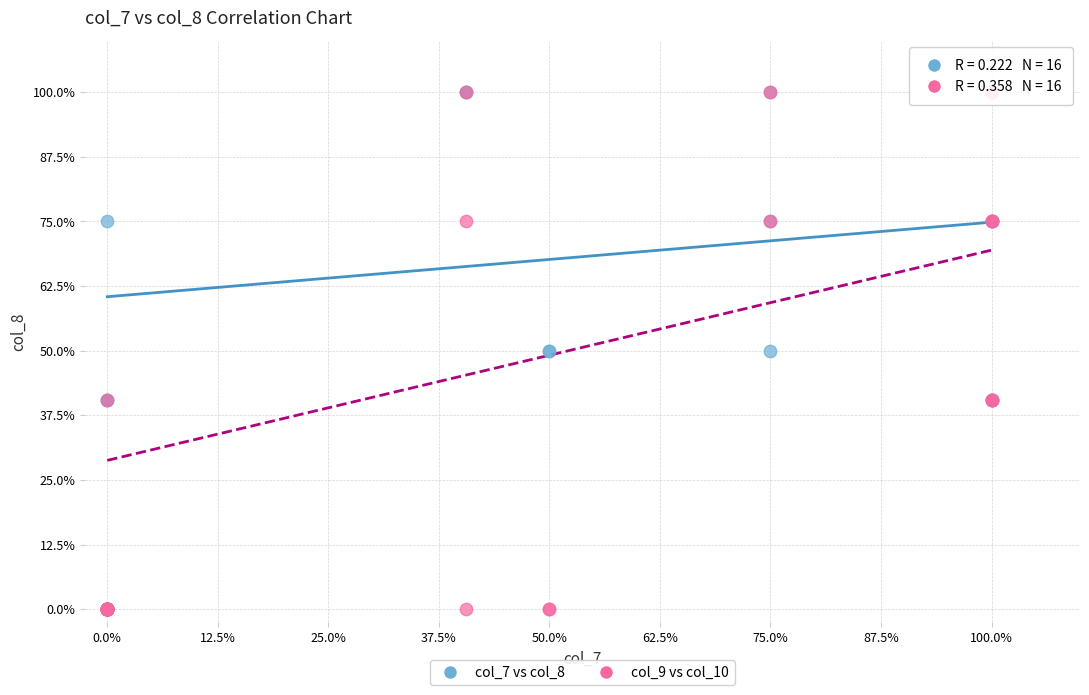

What are all the series names shown in the legend?

col_7 vs col_8, col_9 vs col_10